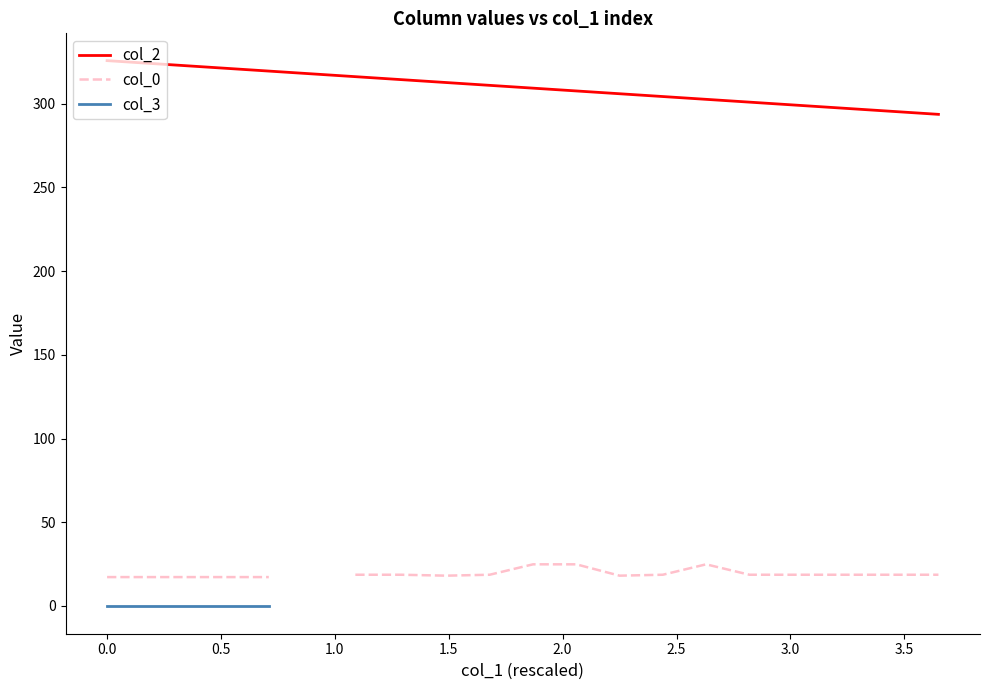

What is the maximum value for col_2?

325.7